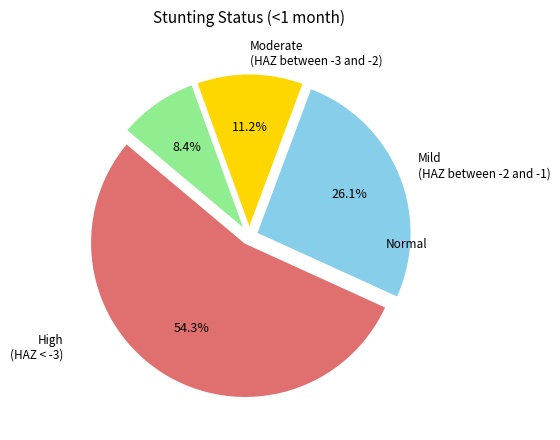

Does any single category account for the majority?

Yes